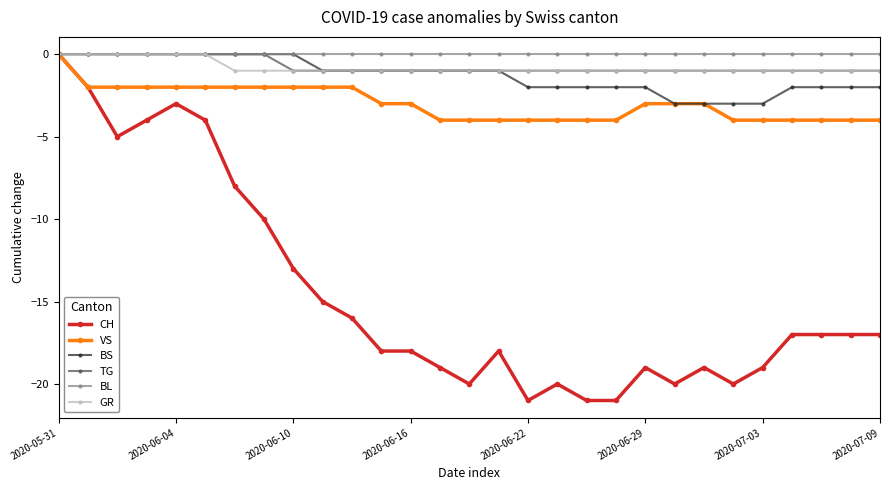

Which series has the largest range (max minus min)?

CH